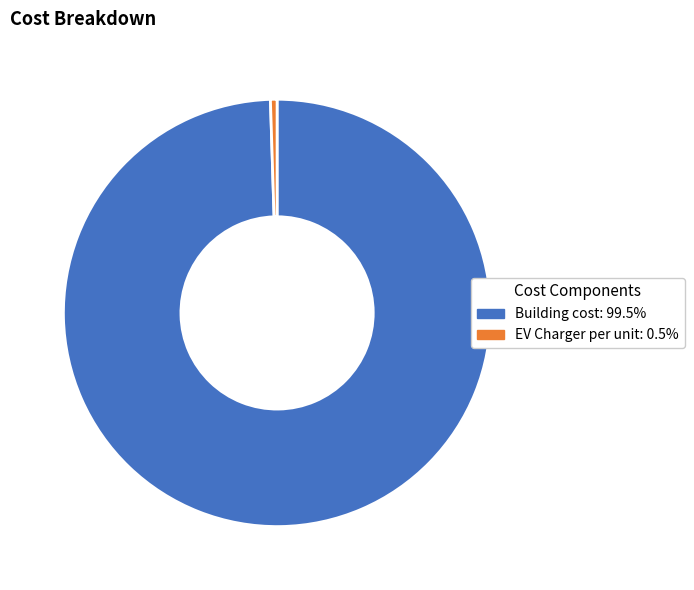

How many segments does this pie chart have?

2